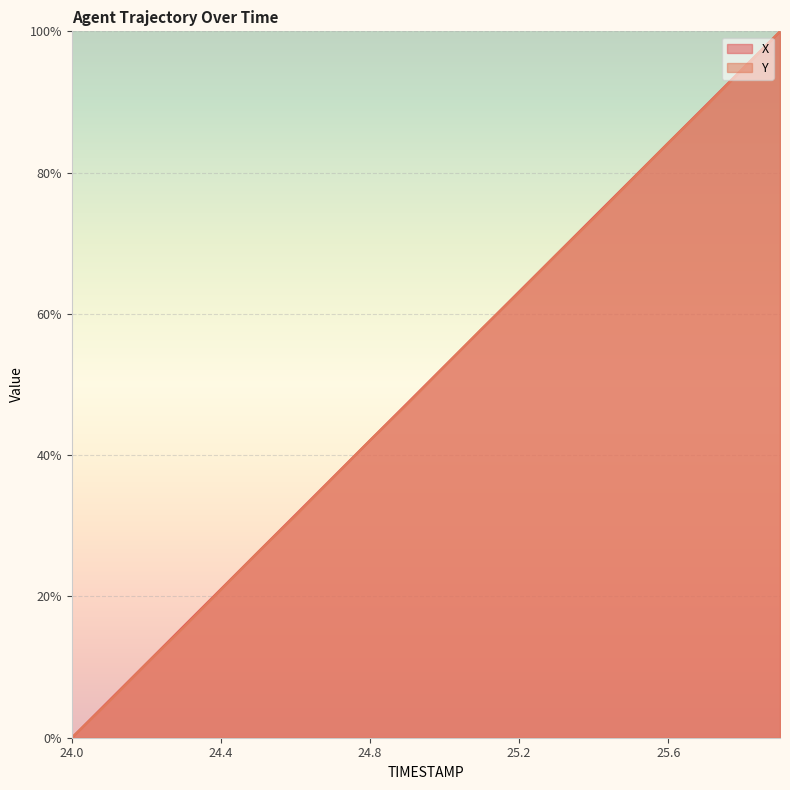

What value does the Y series have at 25.5?

0.8